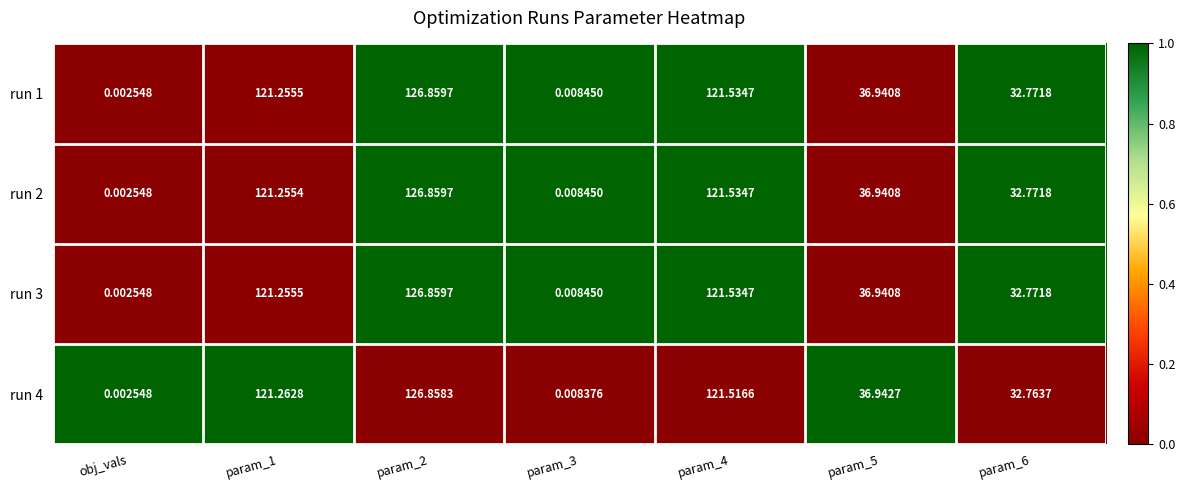

How many distinct data groups are displayed?

4